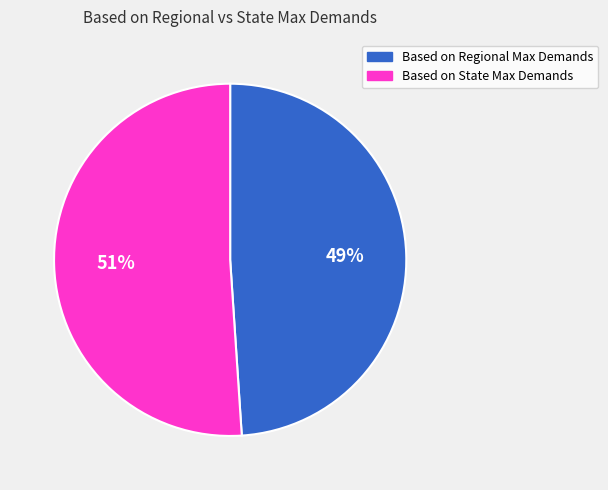

To the nearest percent, what portion does 51% represent?

51%